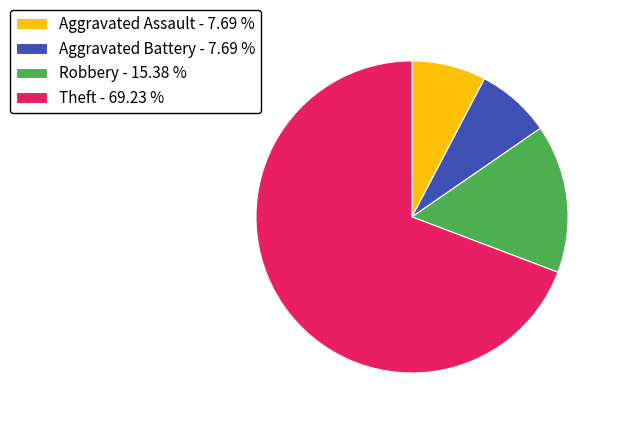

Combined, do Aggravated Battery - 7.69 % and Theft - 69.23 % account for over 50%?

Yes